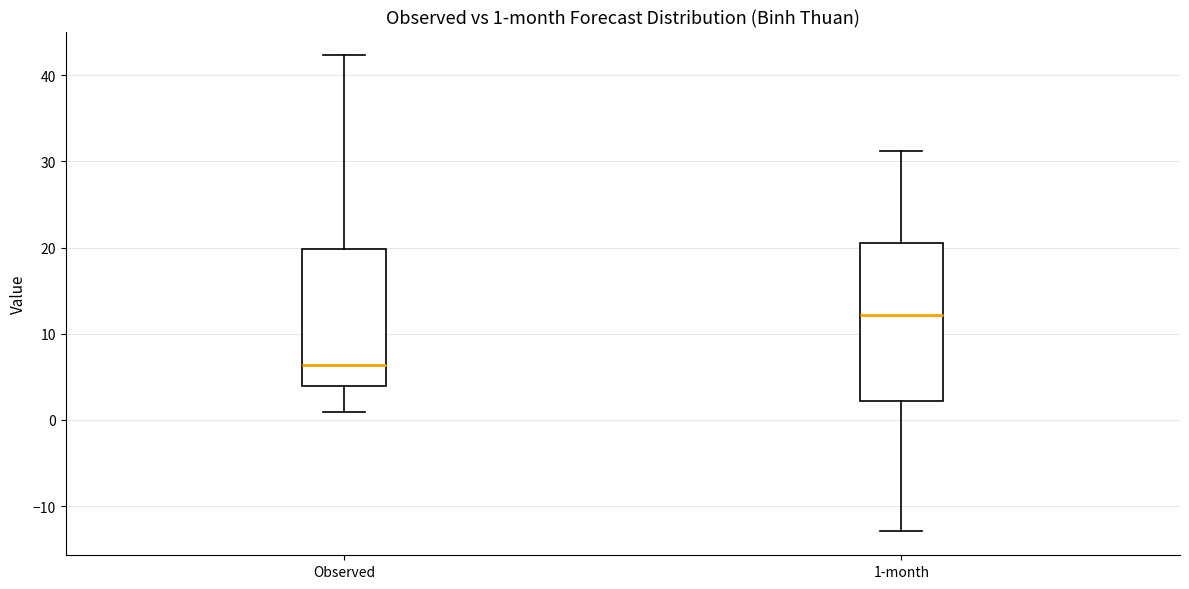

Which box is the tallest, from its lower edge to its upper edge?

1-month